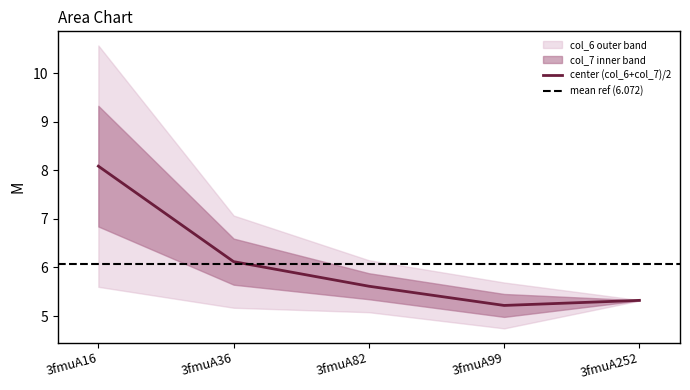

What is the difference between the values at 3fmuA16 and 3fmuA99?

2.9